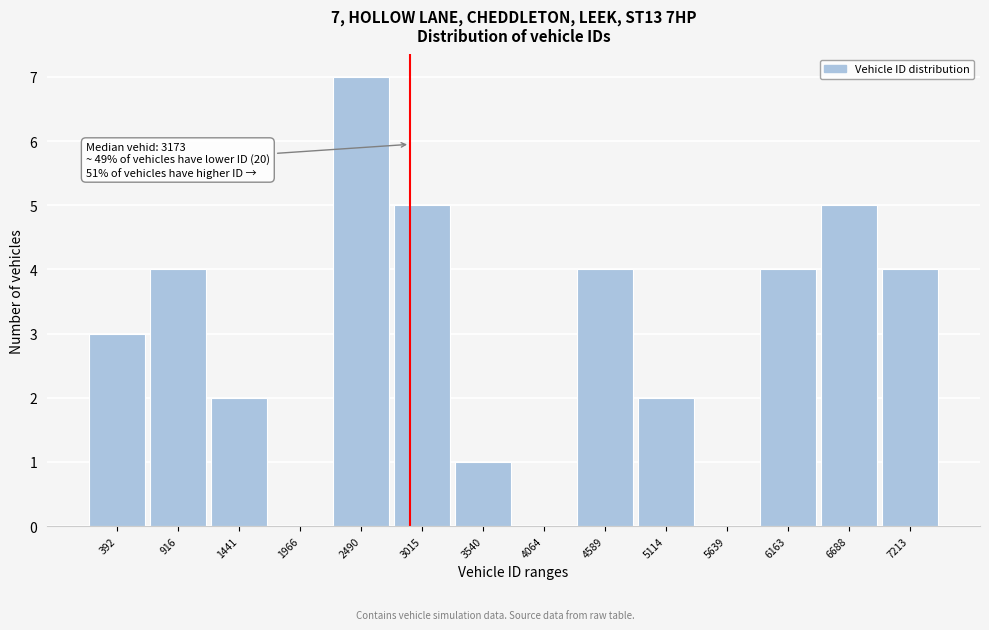

Reading right to left, transcribe all the data shown in this chart.

7213=4	6688=5	6163=4	5639=0	5114=2	4589=4	4064=0	3540=1	3015=5	2490=7	1966=0	1441=2	916=4	392=3